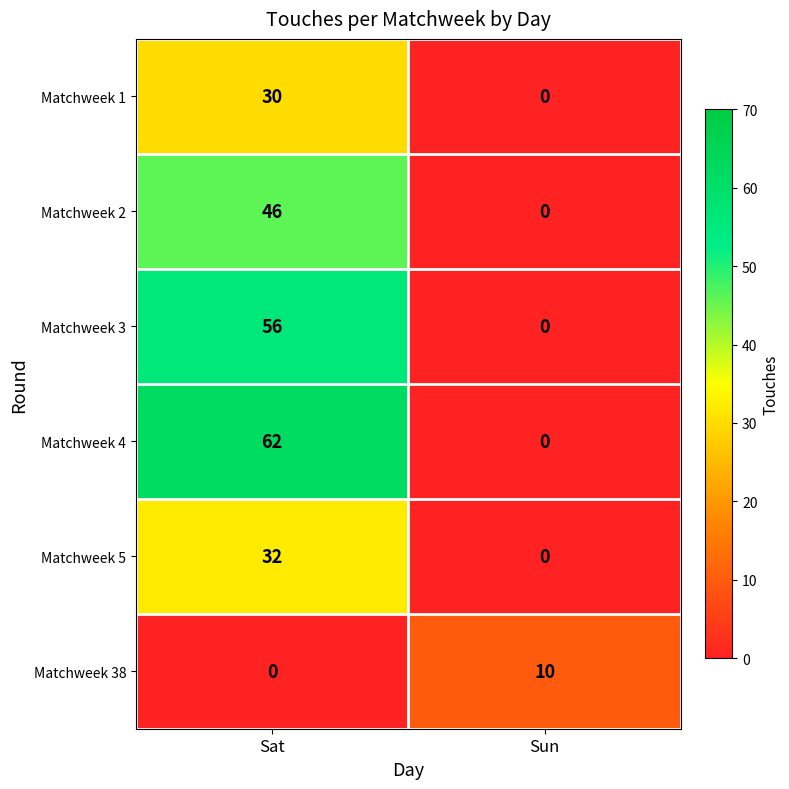

Rank the series by their maximum value, from lowest to highest.

Matchweek 38, Matchweek 1, Matchweek 5, Matchweek 2, Matchweek 3, Matchweek 4